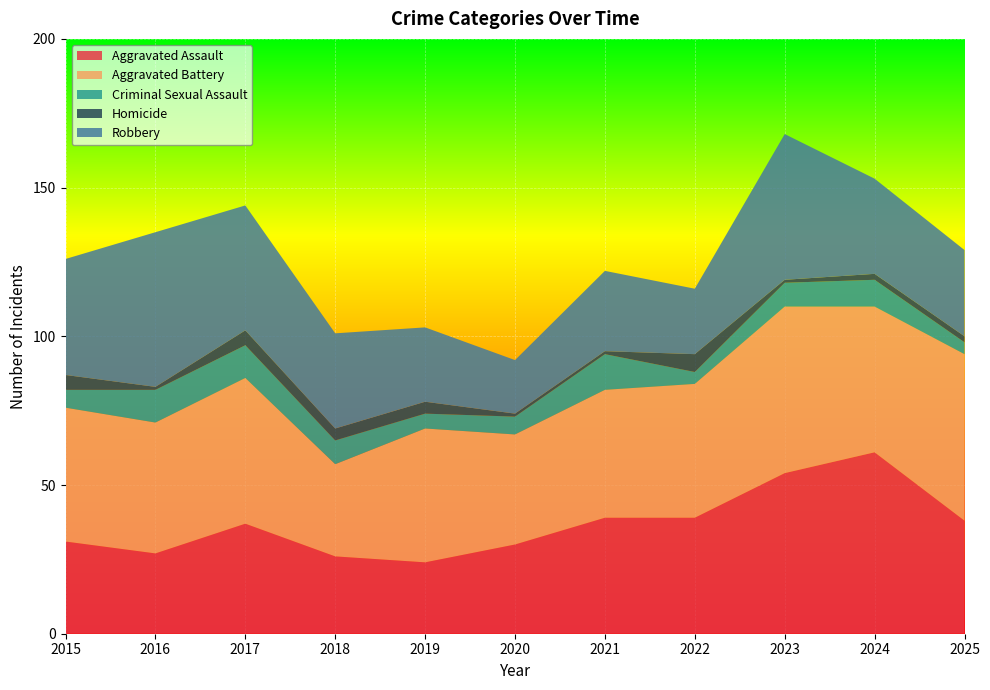

Reading right to left, what are all the values shown in this chart?

Aggravated Assault: 38	61	54	39	39	30	24	26	37	27	31
Aggravated Battery: 56	49	56	45	43	37	45	31	49	44	45
Criminal Sexual Assault: 4	9	8	4	12	6	5	8	11	11	6
Homicide: 2	2	1	6	1	1	4	4	5	1	5
Robbery: 29	32	49	22	27	18	25	32	42	52	39